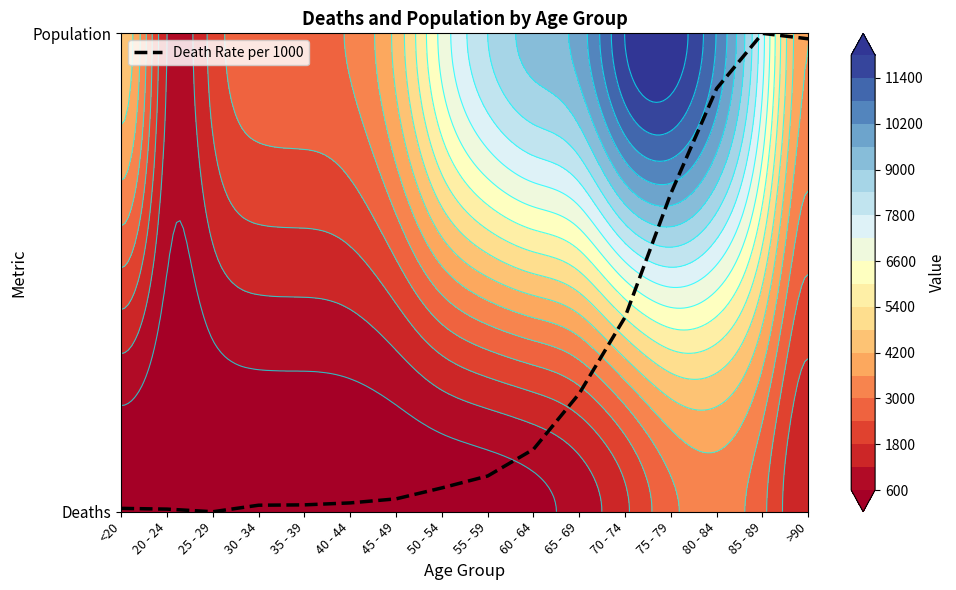

Which has a higher value, 25 - 29 or 35 - 39?

35 - 39